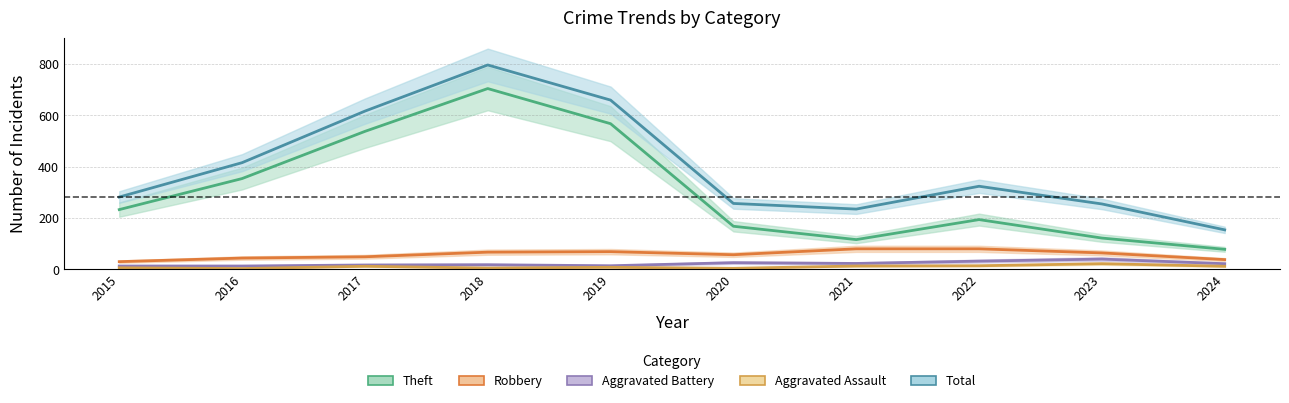

What is the minimum value for Theft?

78